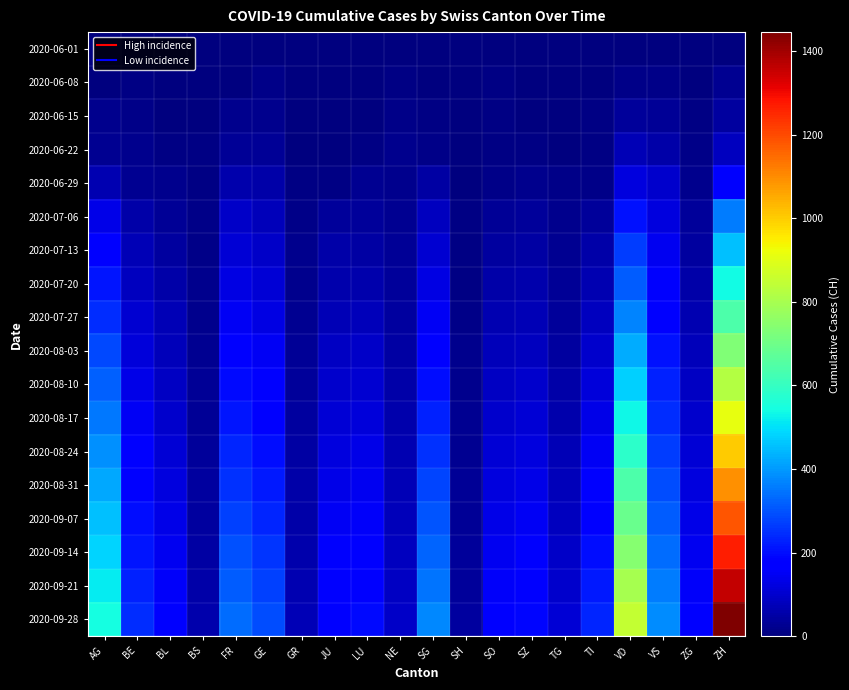

At SO, list the series in order from smallest to largest.

2020-06-01, 2020-06-08, 2020-06-15, 2020-06-22, 2020-06-29, 2020-07-06, 2020-07-13, 2020-07-20, 2020-07-27, 2020-08-03, 2020-08-10, 2020-08-17, 2020-08-24, 2020-08-31, 2020-09-07, 2020-09-14, 2020-09-21, 2020-09-28